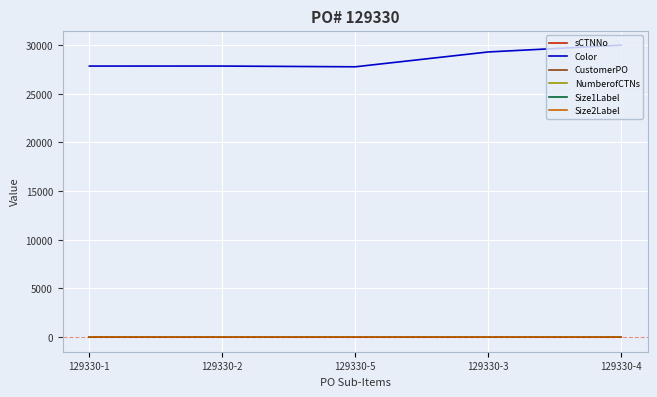

In CustomerPO, how many points are higher than both neighbors (excluding endpoints)?

1